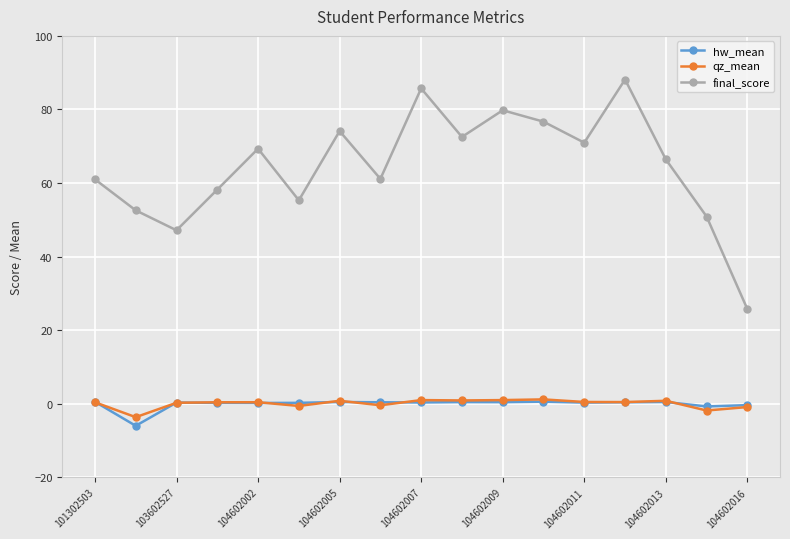

At how many categories does at least one series exceed 5?

17